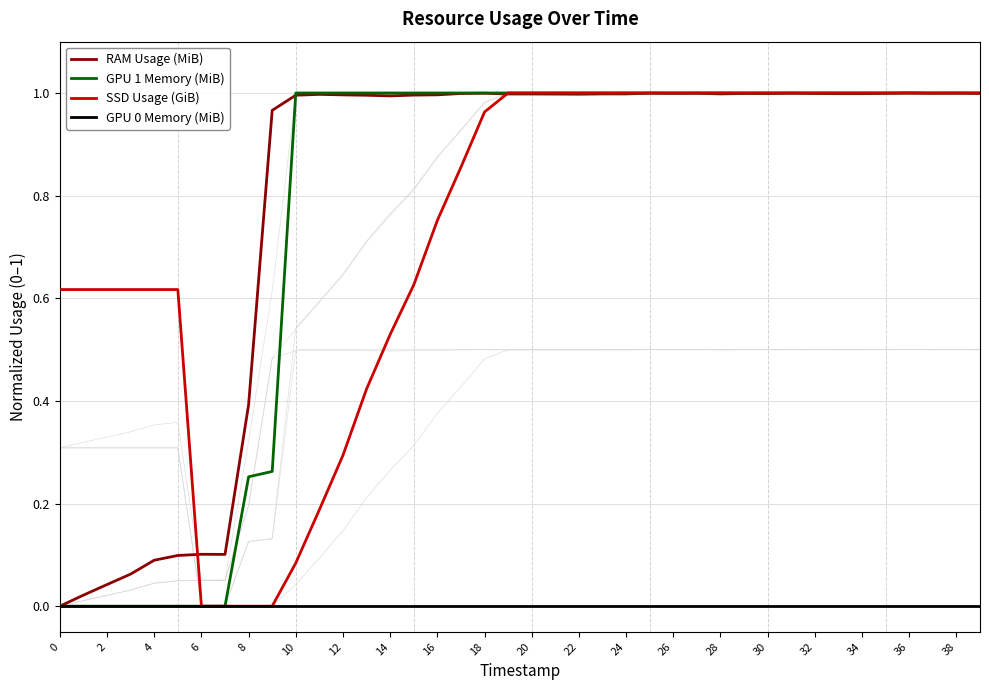

How many values in the GPU 1 Memory (MiB) series exceed 0?

32